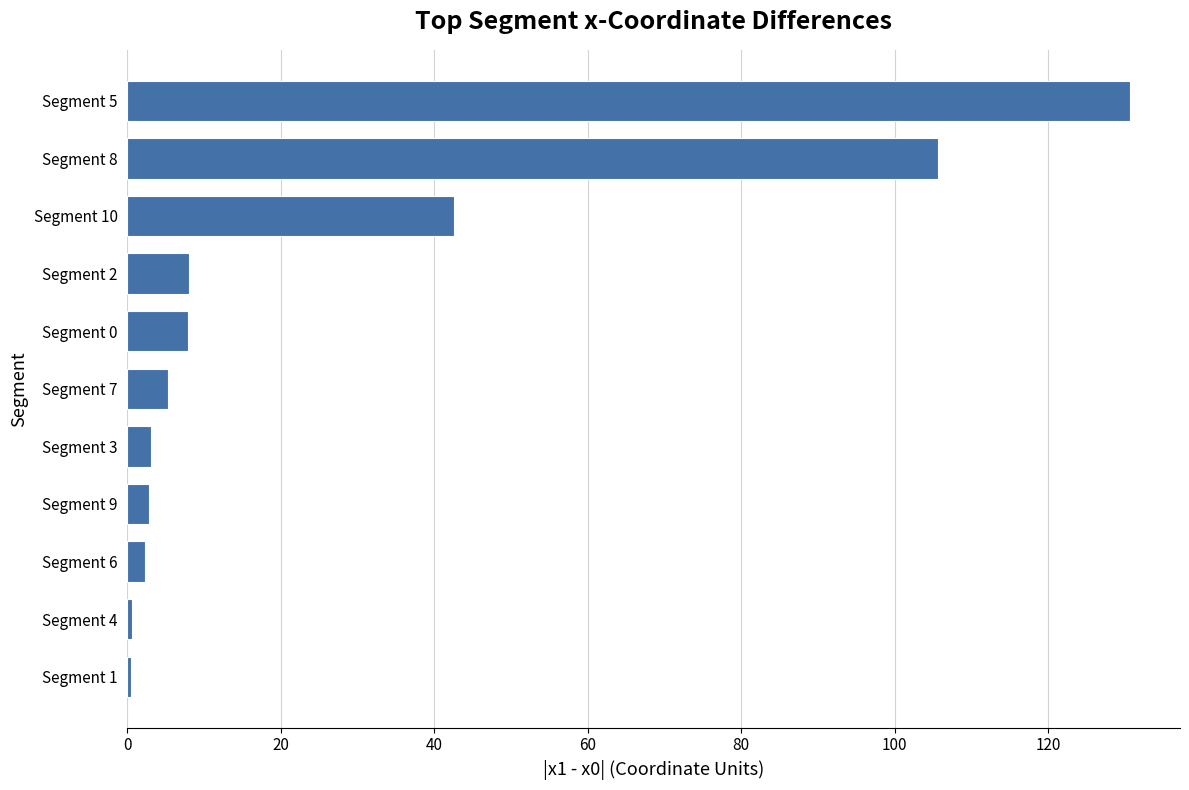

Count the number of values greater than 5.

6